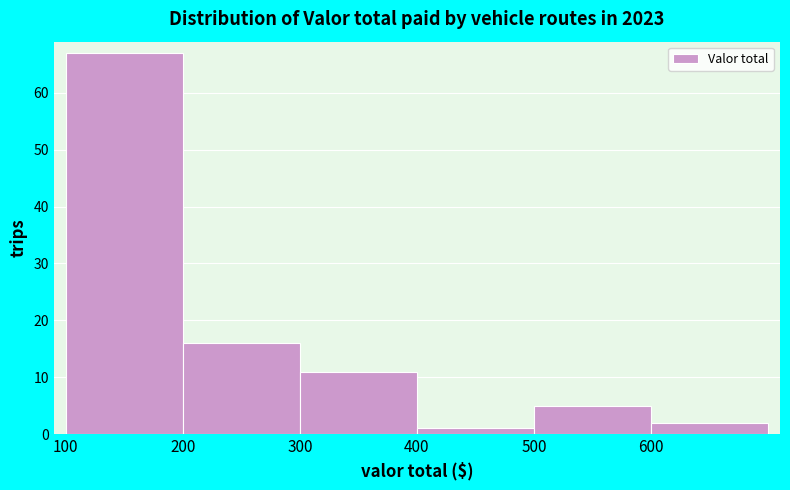

Reading left to right, transcribe this chart: for each bar, give the range it covers on the x-axis and its height. The values are not printed on the chart, so give them approximately, as read against the axis.

100 to 200: 67
200 to 300: 16
300 to 400: 11
400 to 500: 1
500 to 600: 5
600 to 700: 2